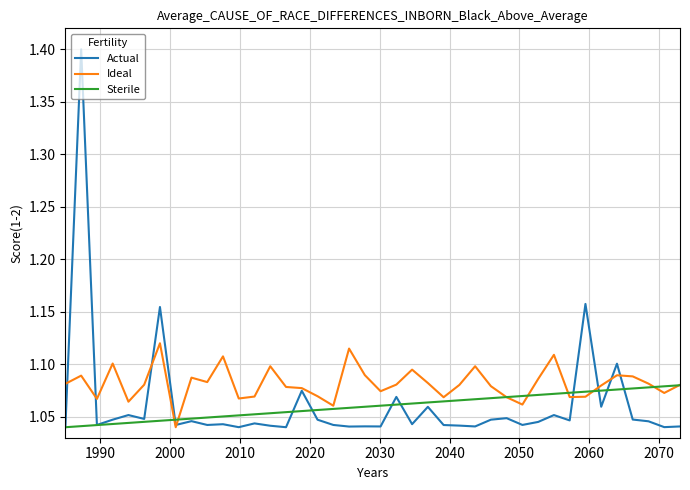

Rank the series by their maximum value, from highest to lowest.

Actual, Ideal, Sterile